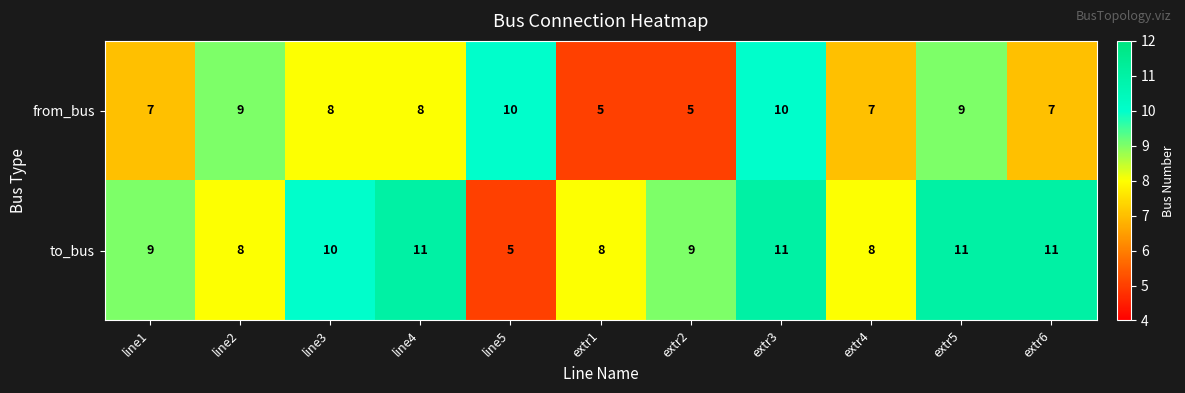

What is the sum of the from_bus values at extr3 and line1?

17